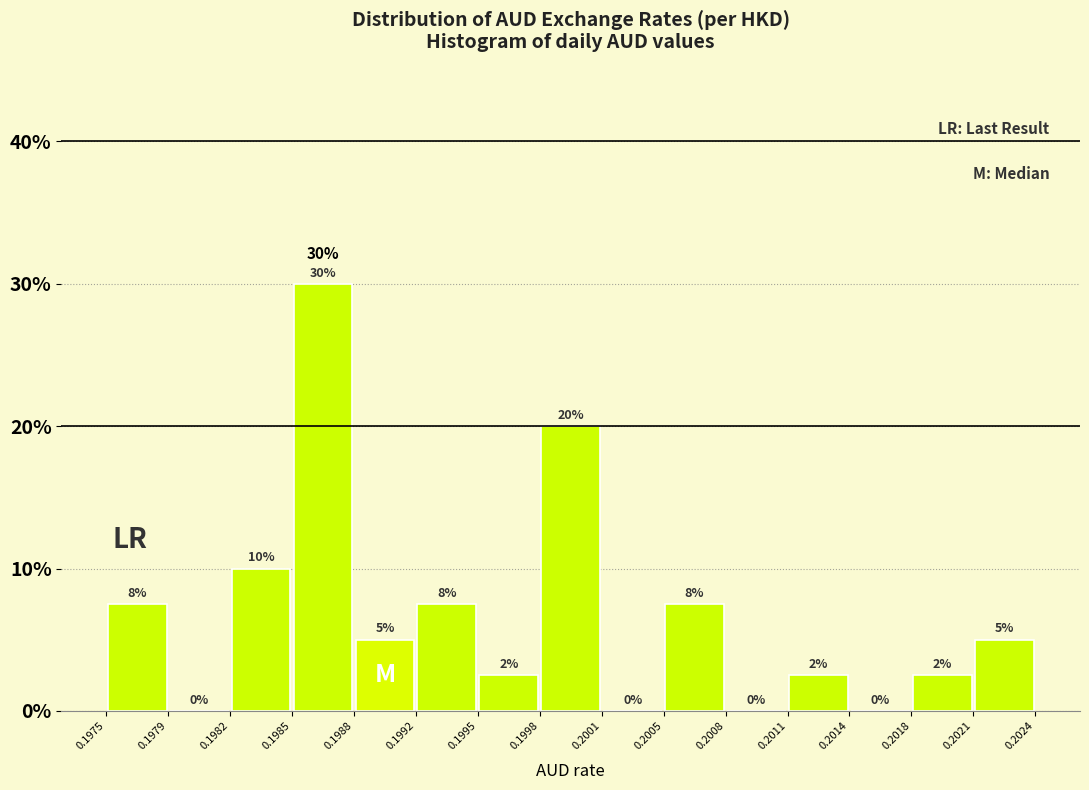

Which range on the x-axis has the tallest bar?

0.1985 to 0.1988